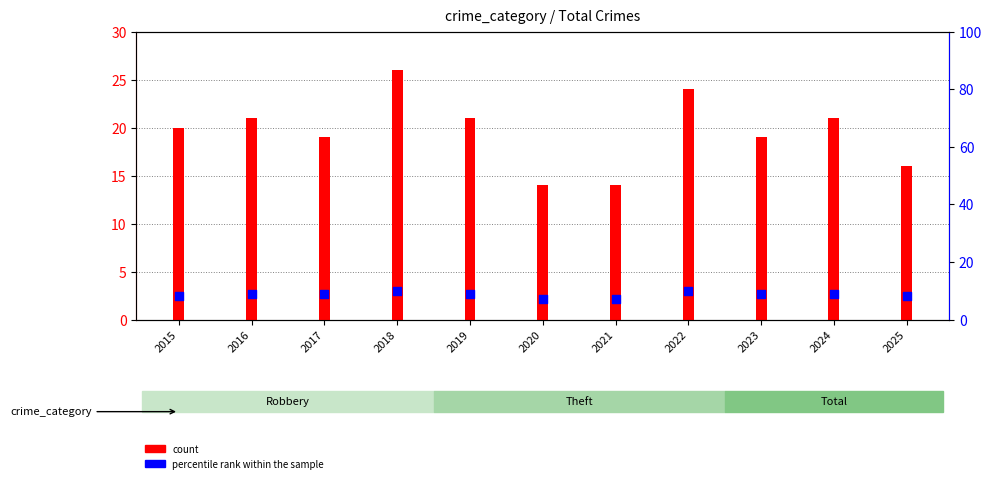

Between 2022 and 2016, which is larger?

2022